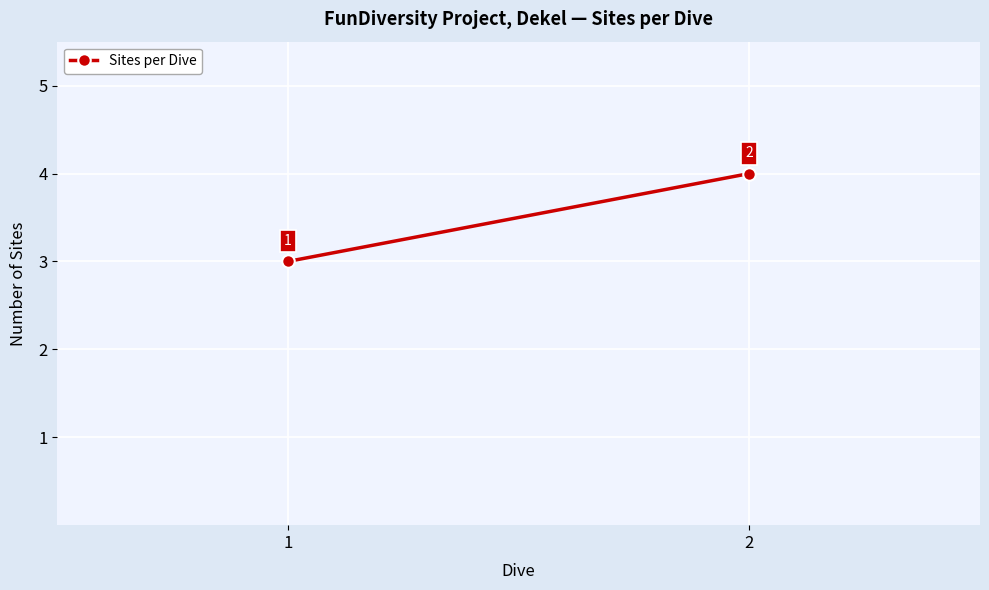

Which label corresponds to the smallest value in the chart?

1